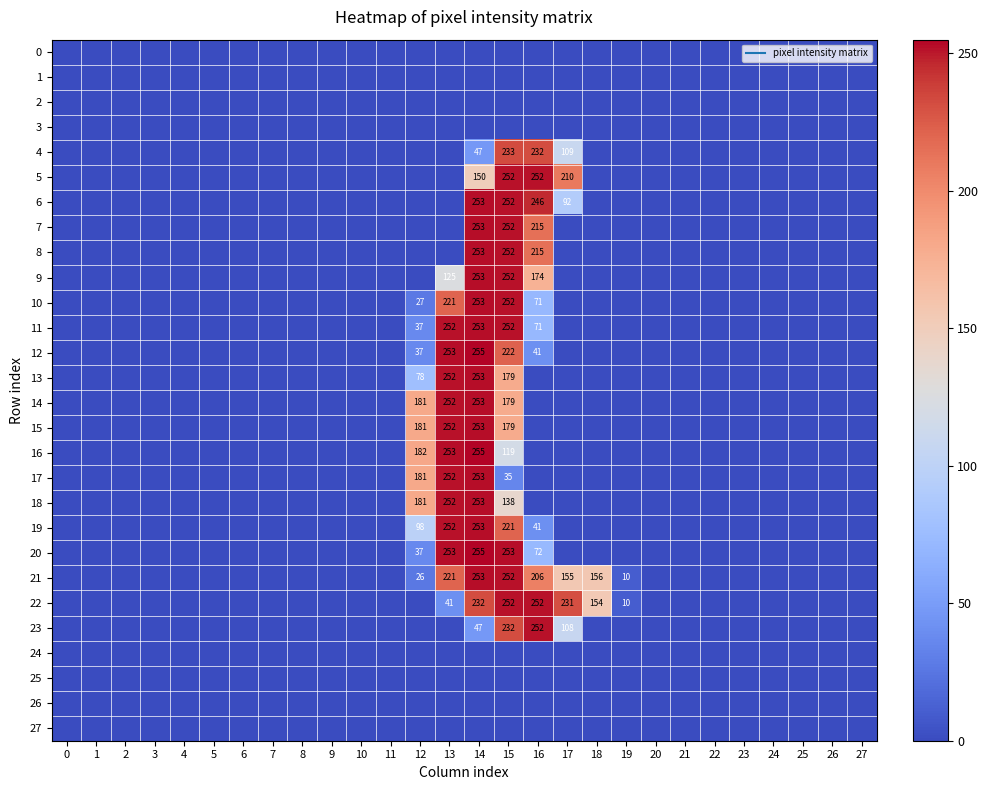

Rank the series at 16 from lowest to highest value.

0, 1, 2, 3, 13, 14, 15, 16, 17, 18, 24, 25, 26, 27, 12, 19, 10, 11, 20, 9, 21, 7, 8, 4, 6, 5, 22, 23